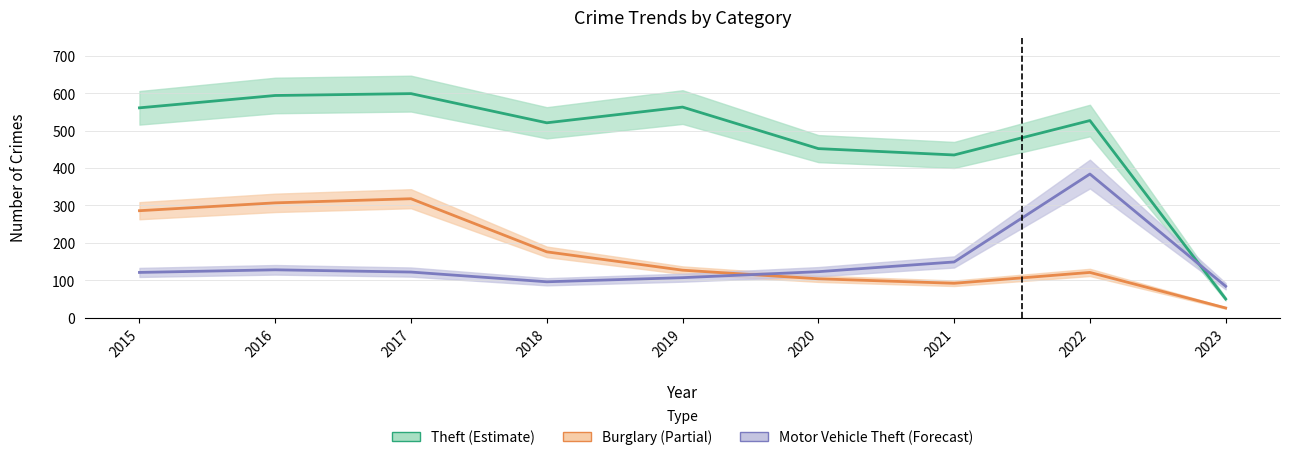

What is the maximum value shown in the chart?

599